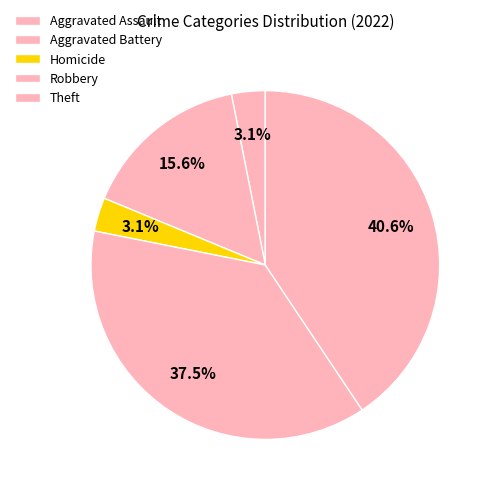

Is there any slice that represents more than half of the pie?

No